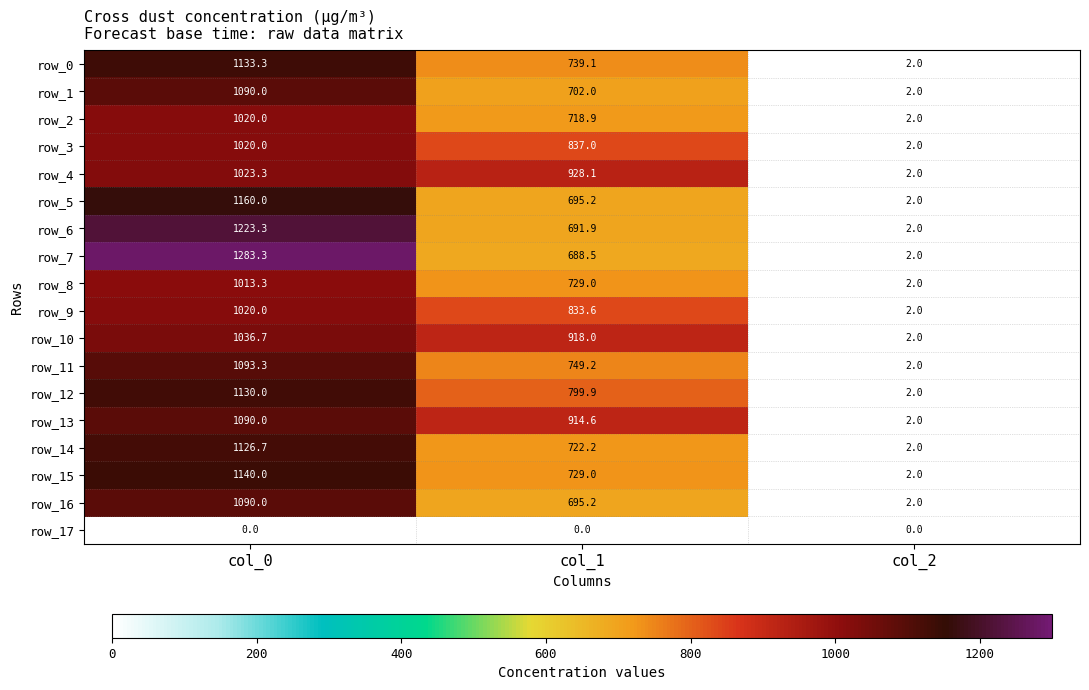

What is the sum of all row_8 values?

1744.3